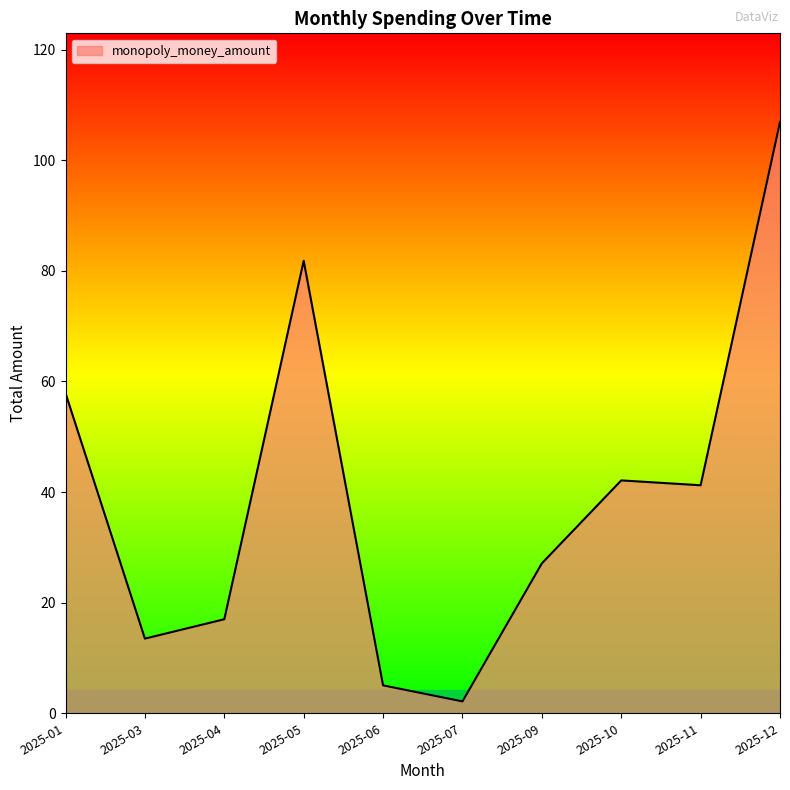

What is the difference between the maximum and minimum values?

104.7